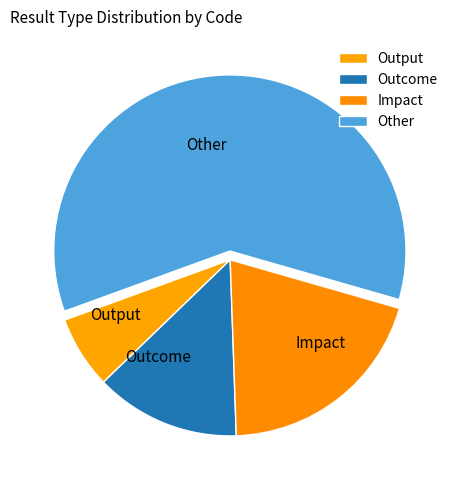

Does any single category account for the majority?

Yes